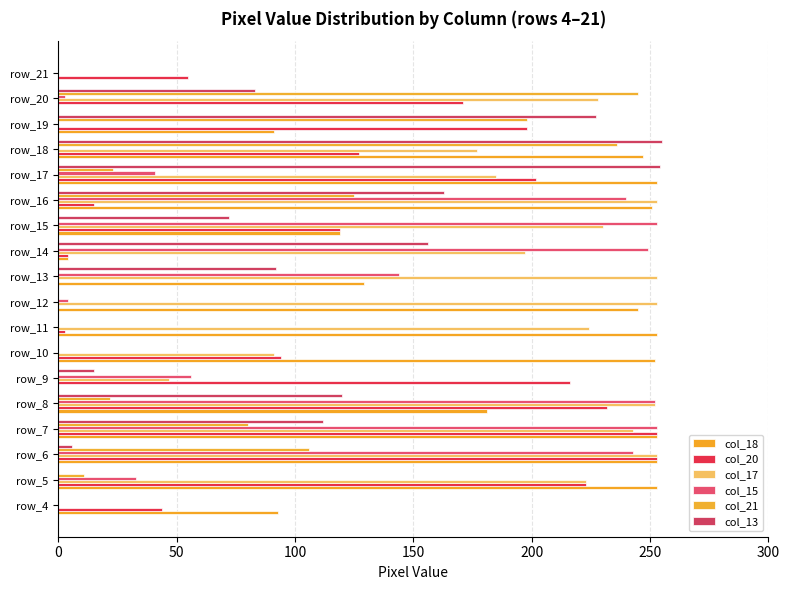

Count the number of categories in the chart.

18